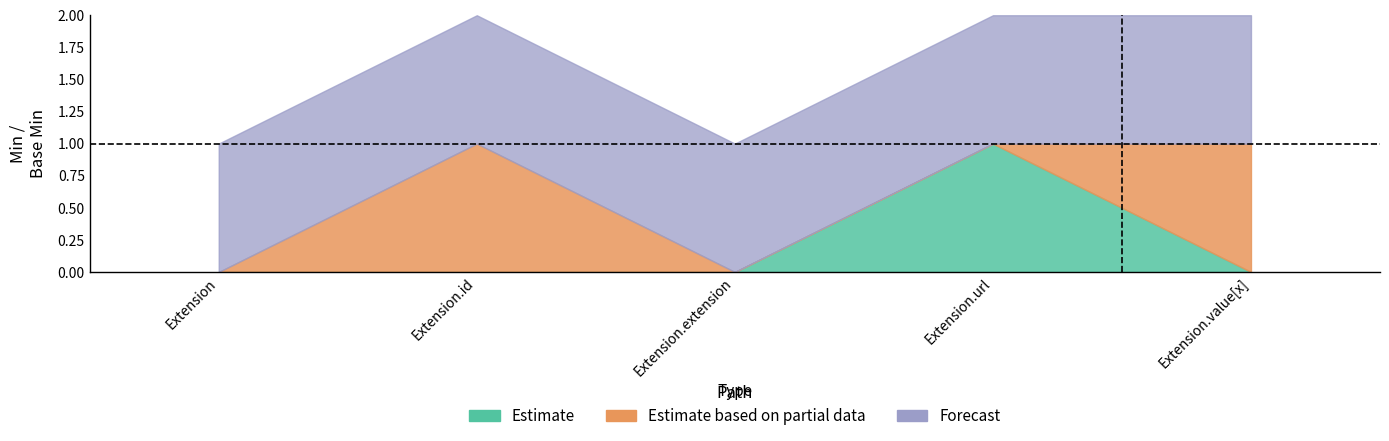

How many lines are shown in the chart?

3